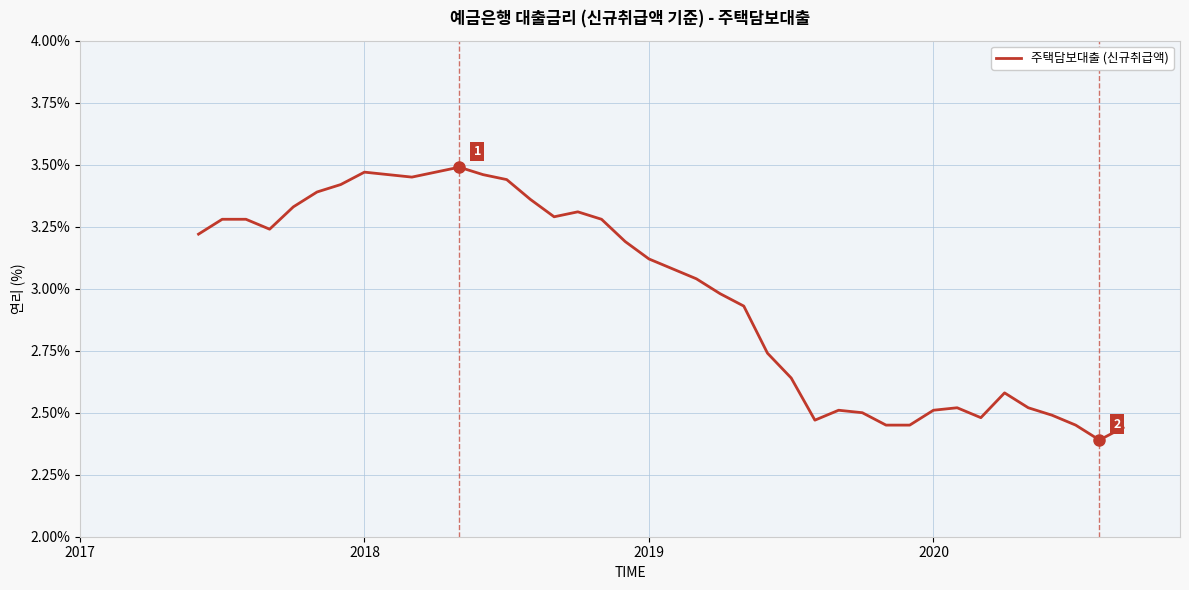

Is this an area chart (filled region under the line)?

No